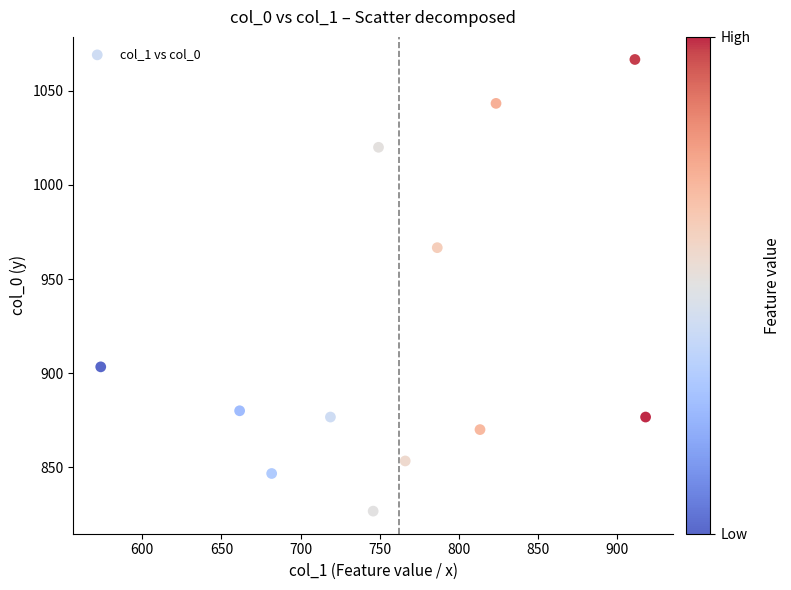

What is the average Y value?

919.2